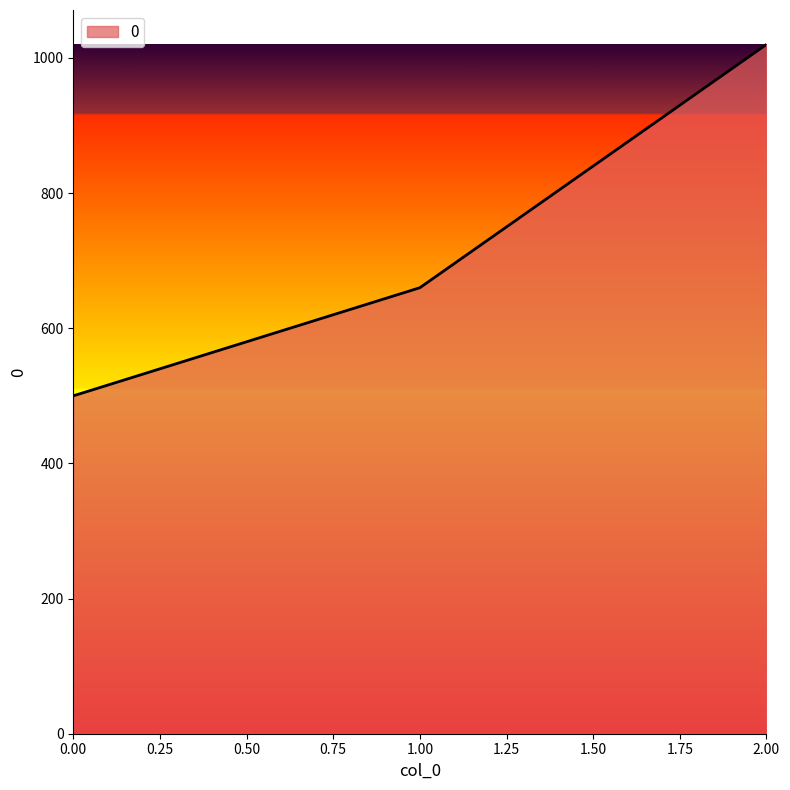

Reading left to right, what are all the values shown in this chart?

500	660	1020